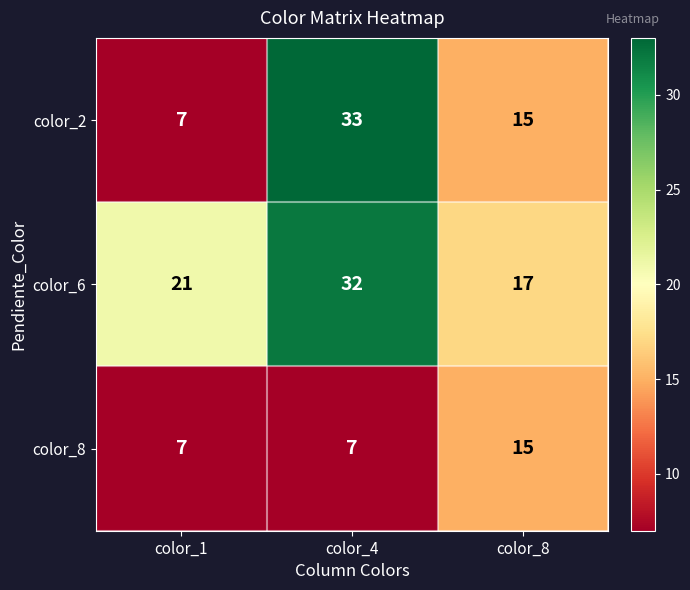

Which label corresponds to the largest value in the chart?

color_4